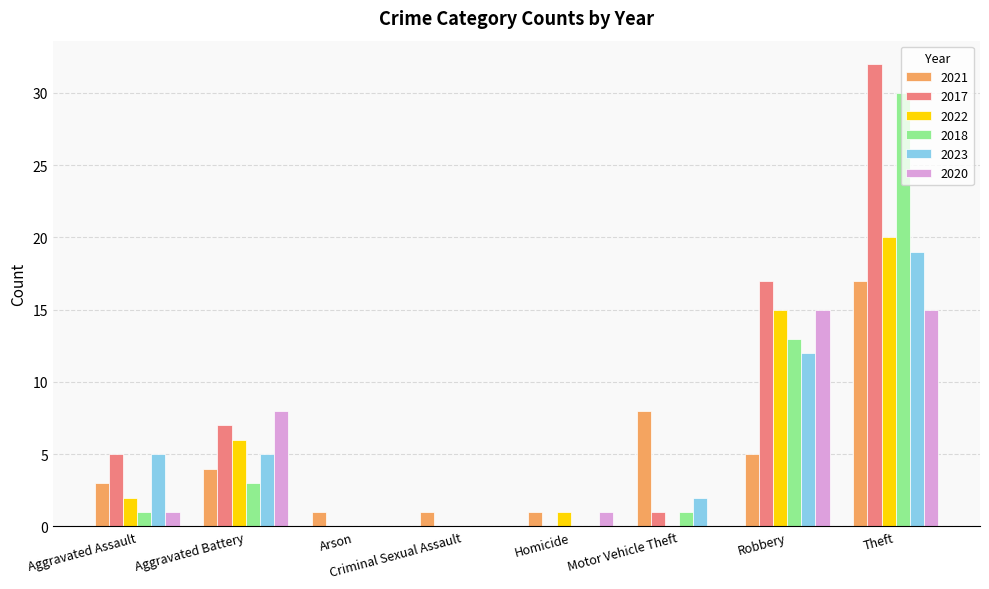

Where is 2017 nearest to the value 16?

Robbery